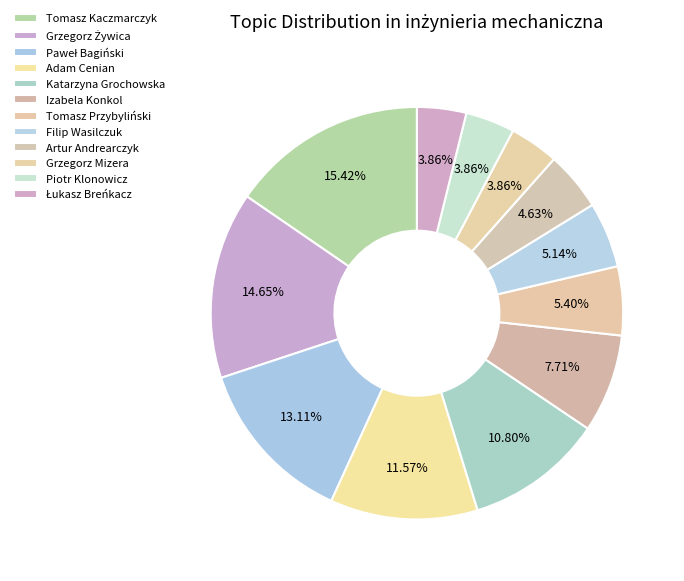

How many segments does this pie chart have?

12